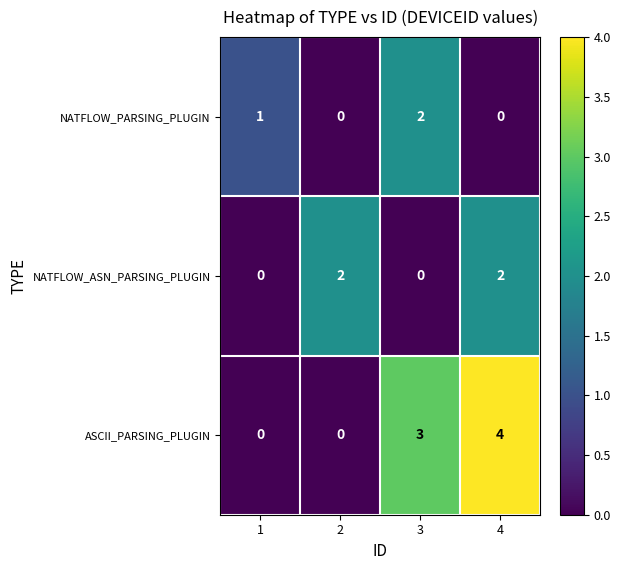

Is it true that NATFLOW_PARSING_PLUGIN equals 2 at 3?

True